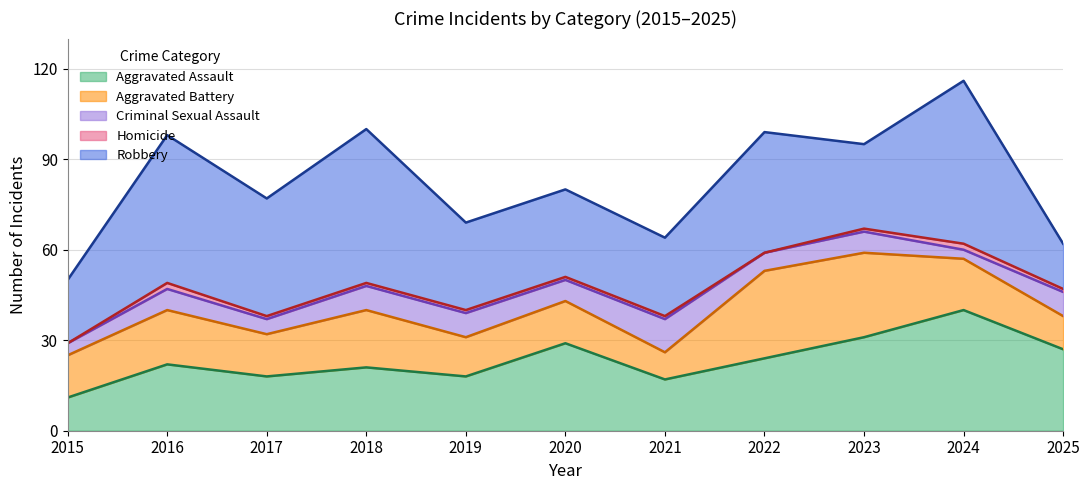

Does the chart display data point markers on the line(s)?

No